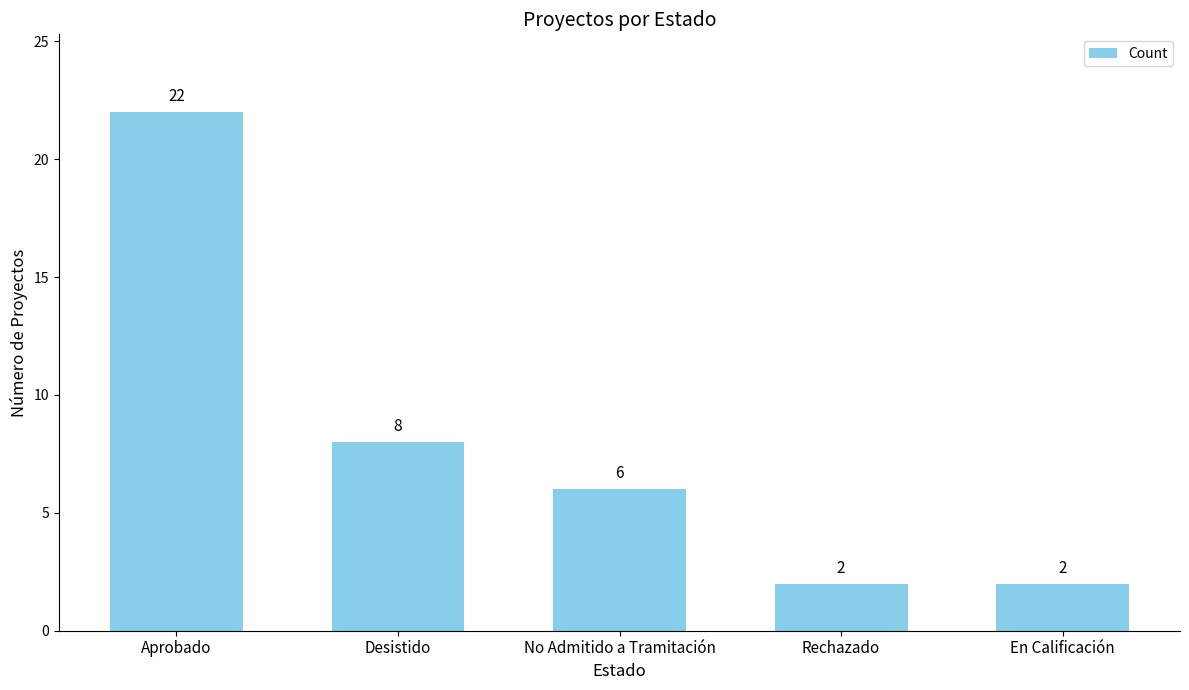

Which label corresponds to the largest value in the chart?

Aprobado